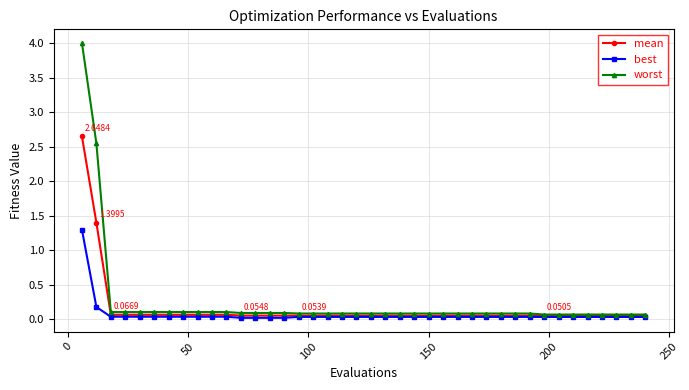

What is the sum of all mean values?

6.2